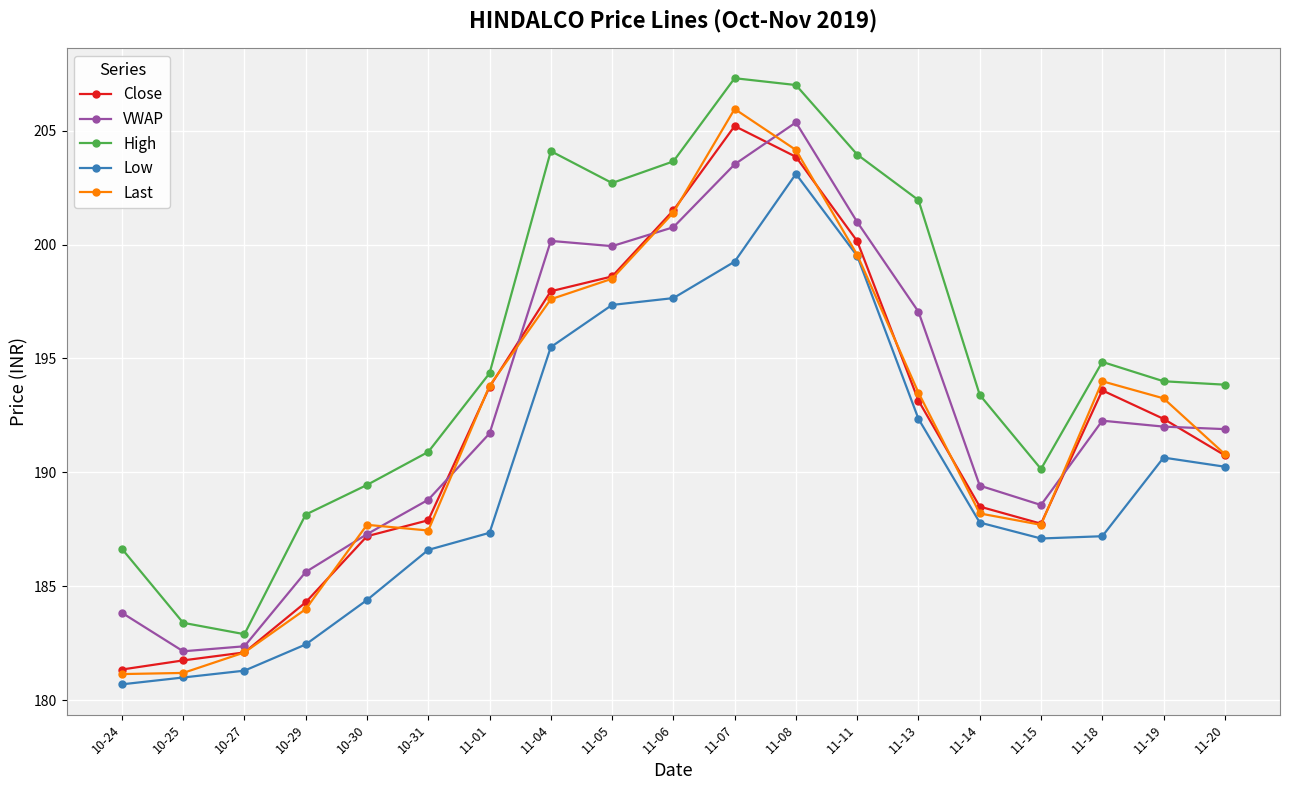

What is the sum of all High values?

3712.7